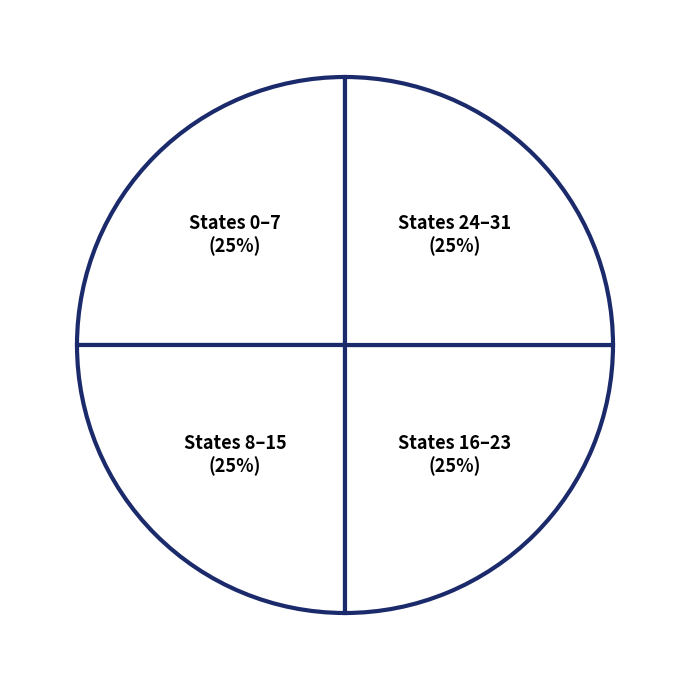

To the nearest percent, what percentage of the pie is States 16–23?

25%